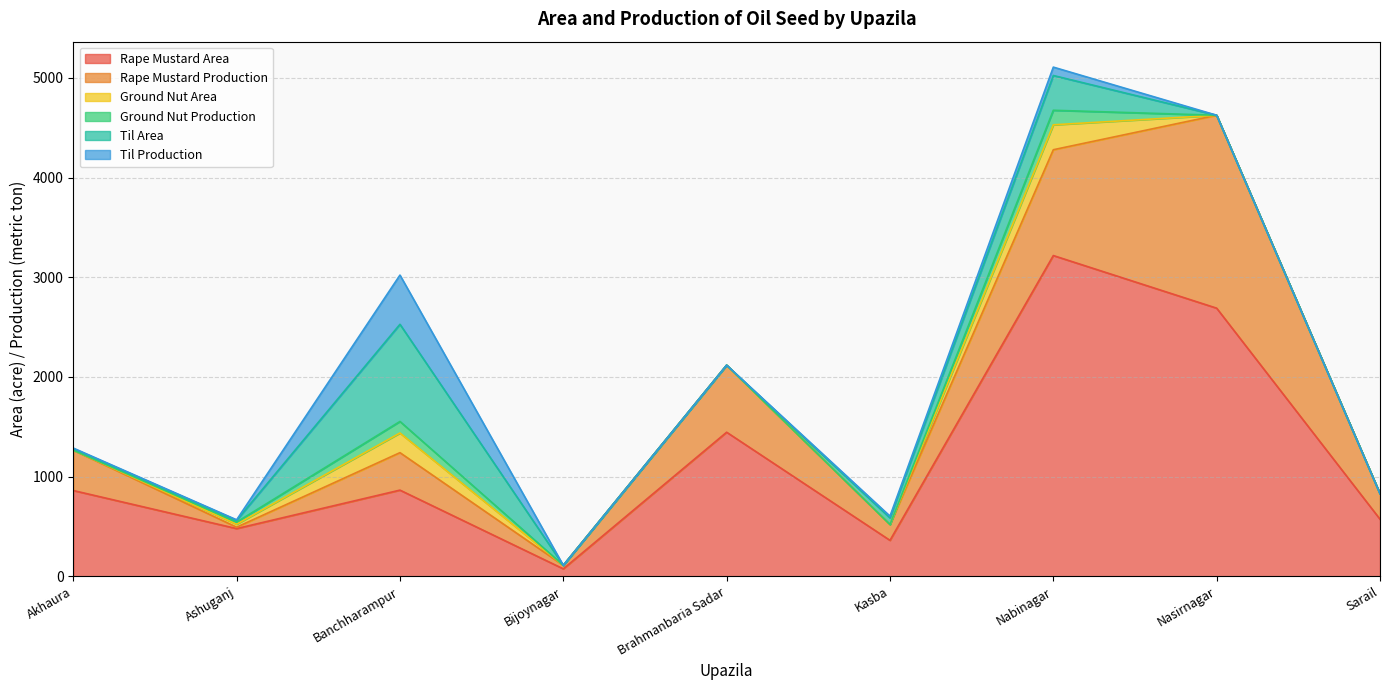

What is the sum of all Ground Nut Production values?

283